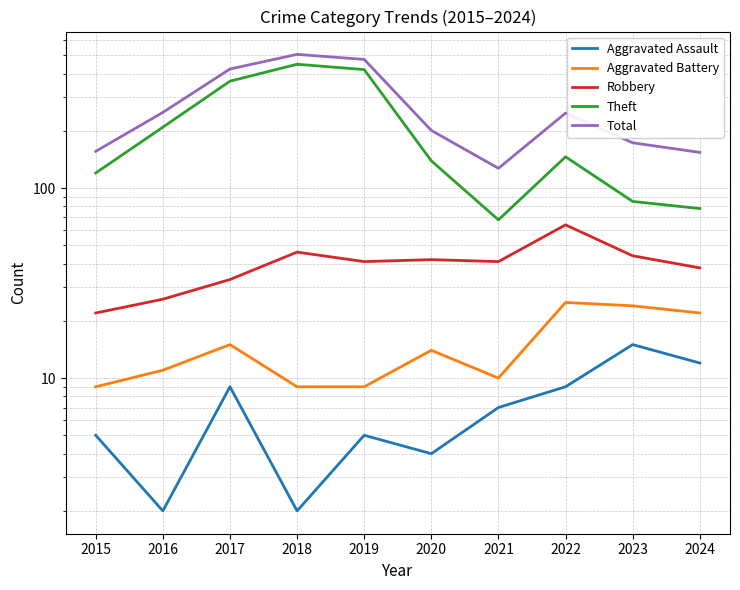

Is it true that Aggravated Battery equals 5 at 2018?

False